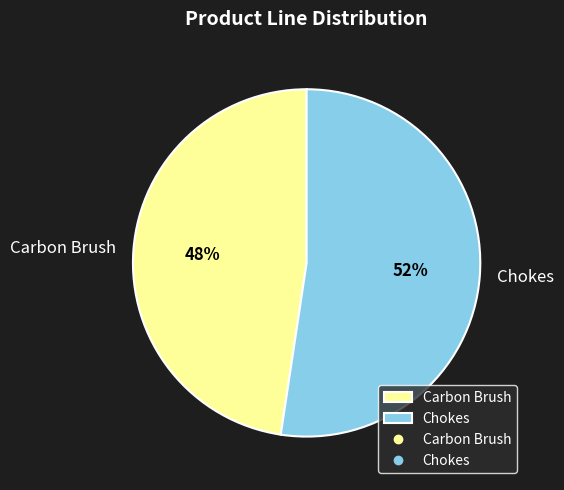

Which category has the biggest portion of the pie?

Chokes